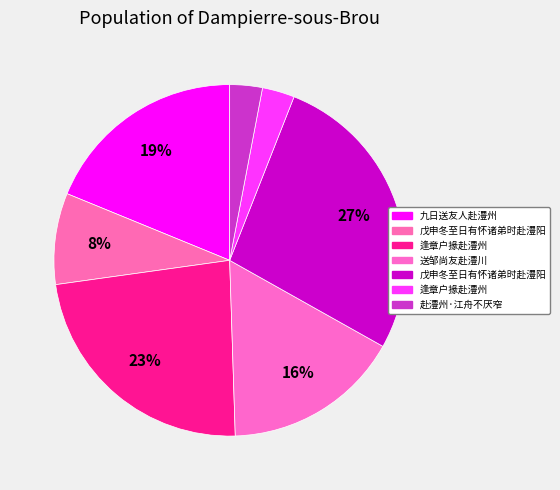

How many slices are in this pie chart?

7